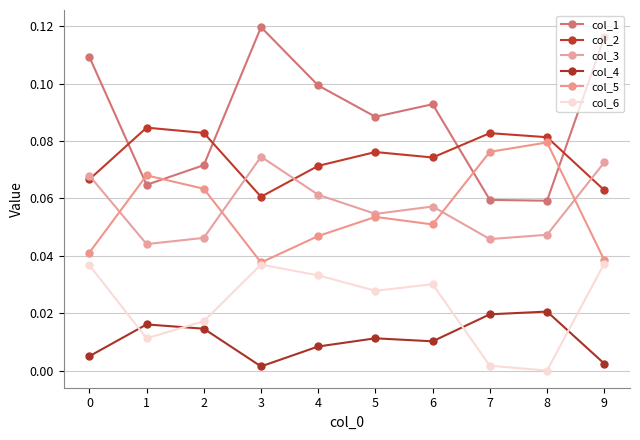

Which series ends up on top after the final intersection of col_3 and col_5?

col_3